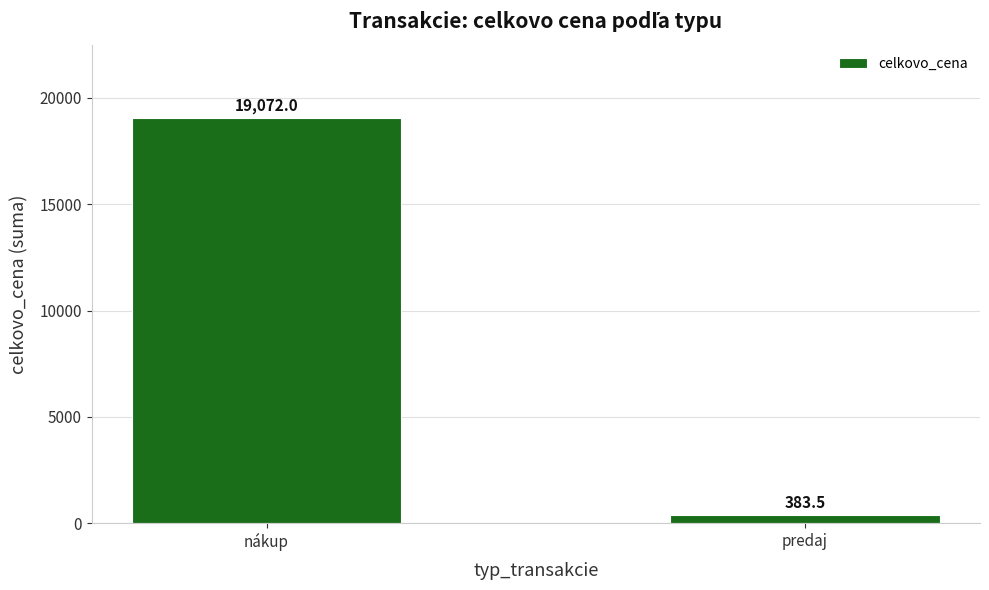

Rank the categories by value from lowest to highest.

predaj, nákup